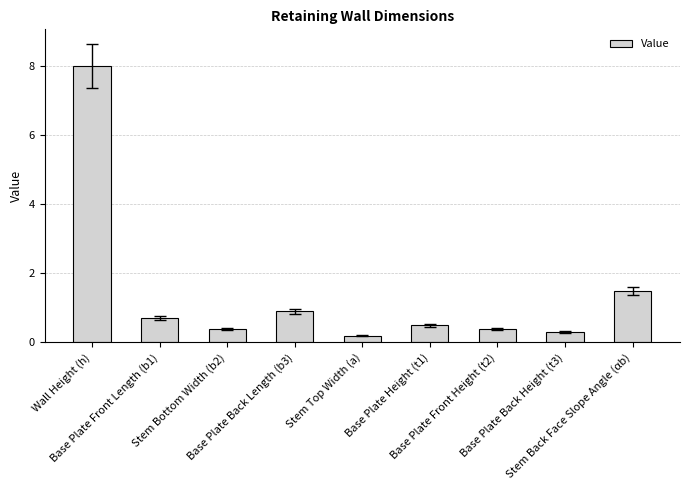

What is the greatest value displayed?

8.0